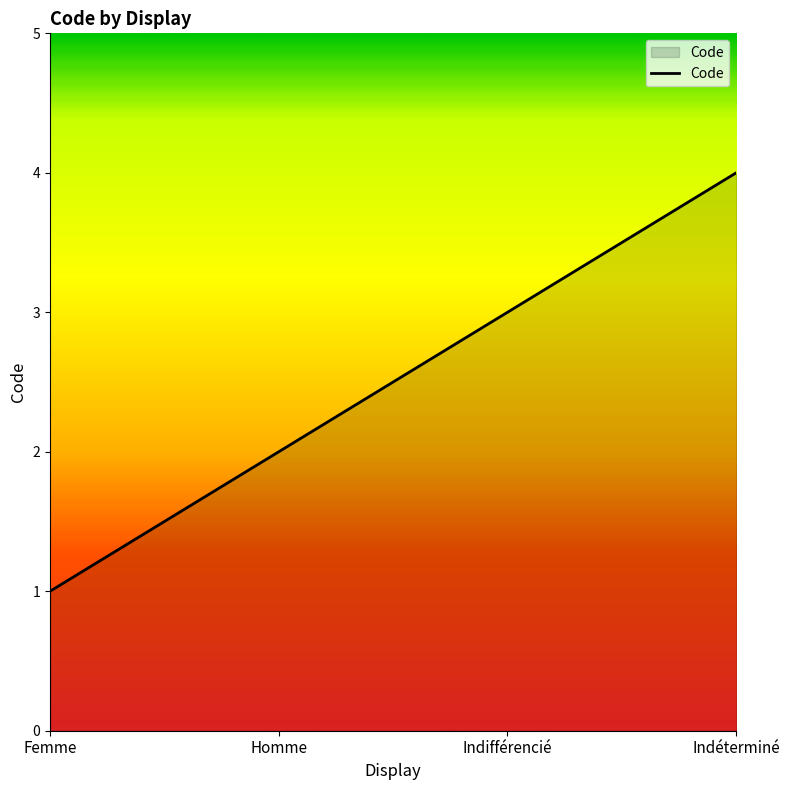

What is the change in value from Homme to Indéterminé?

+2